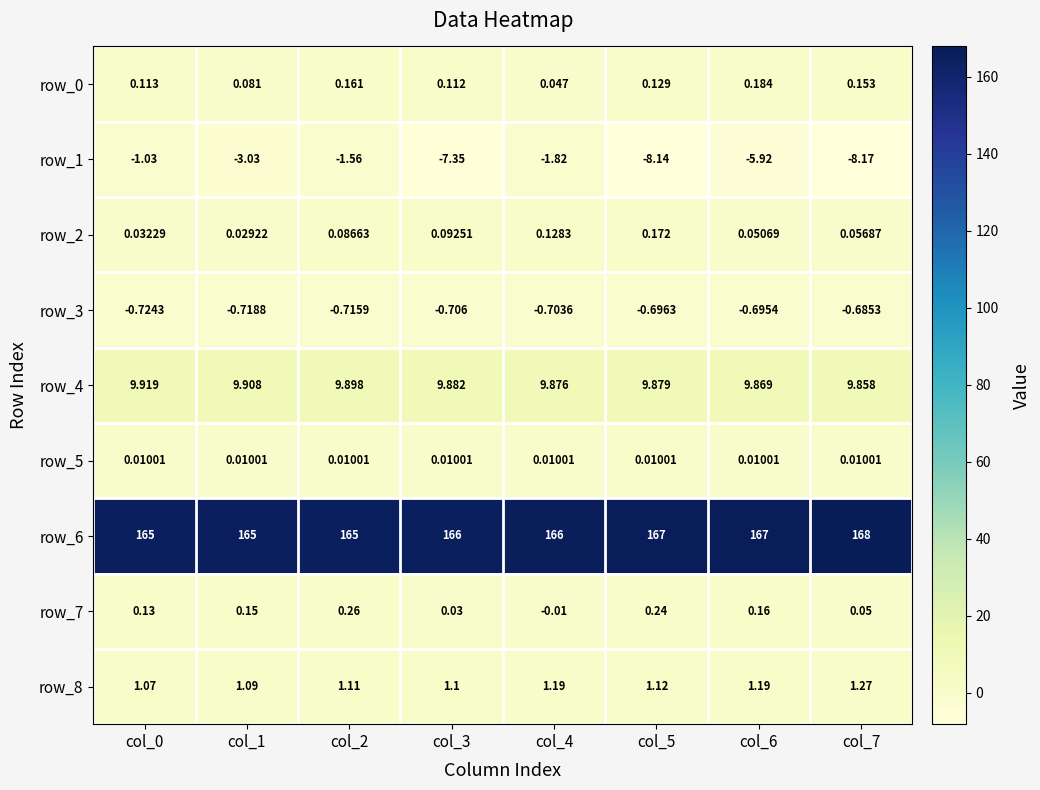

Is the value of row_7 at col_0 greater than the value of row_2 at col_0?

Yes